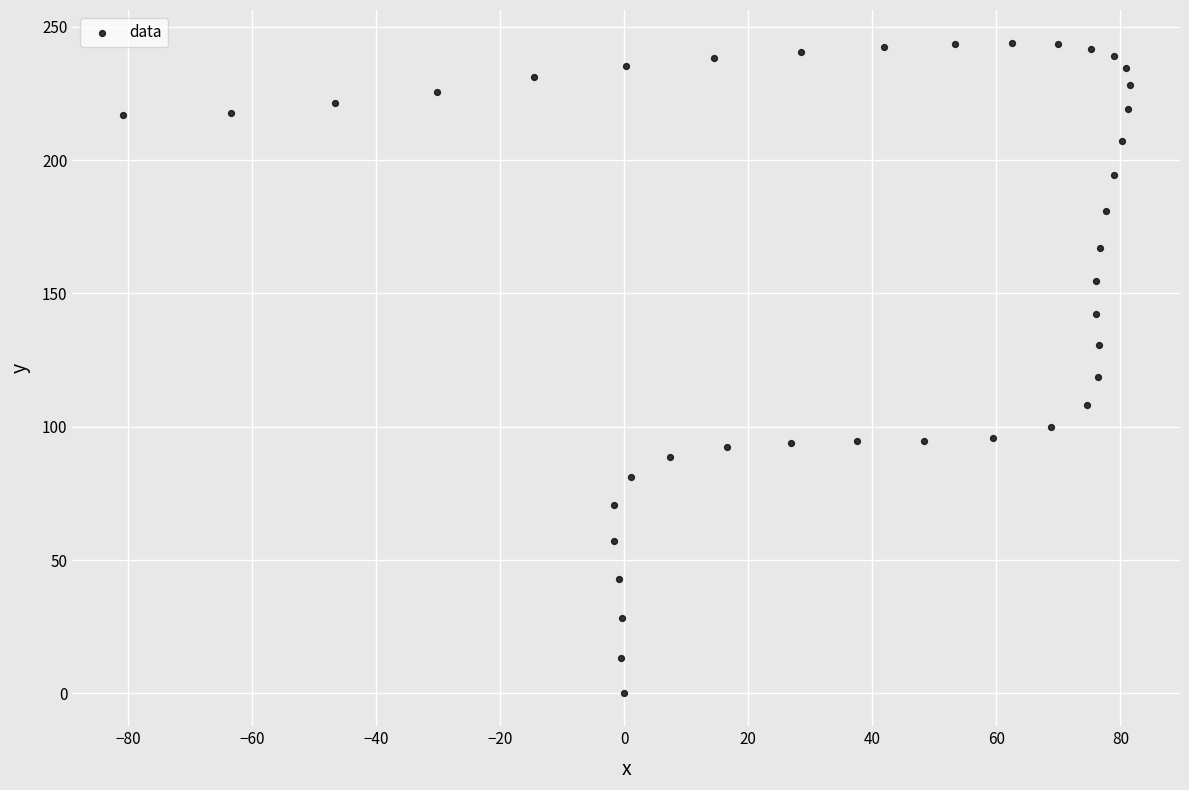

What Y value in the scatter plot is closest to 122?

118.7